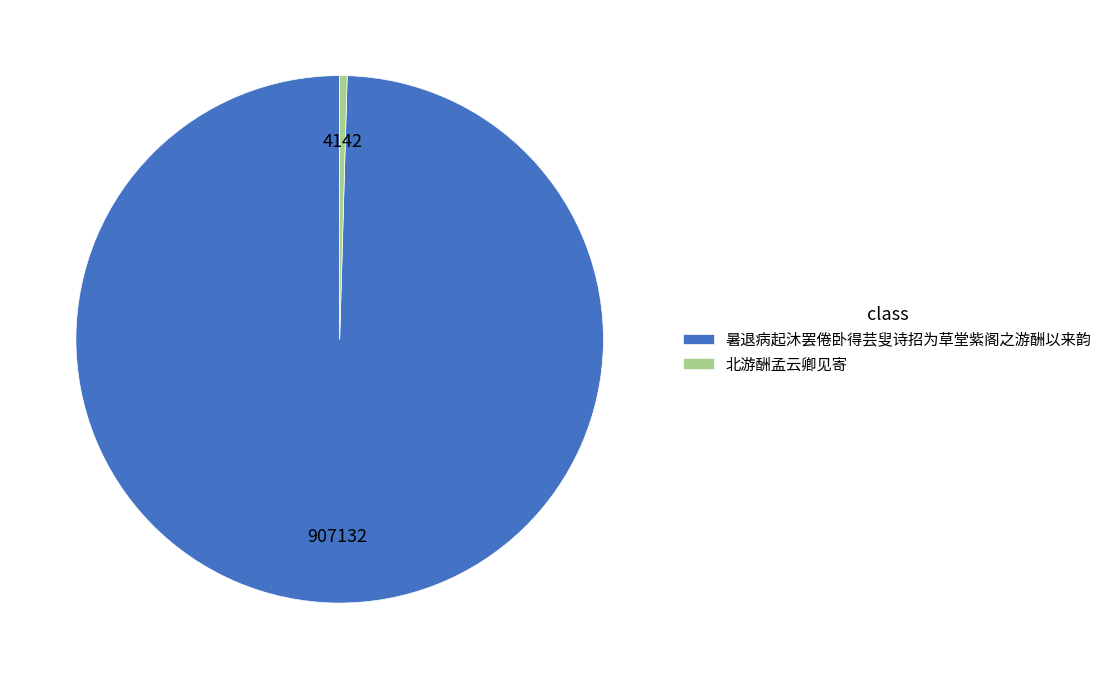

Which slice is the smallest?

北游酬孟云卿见寄